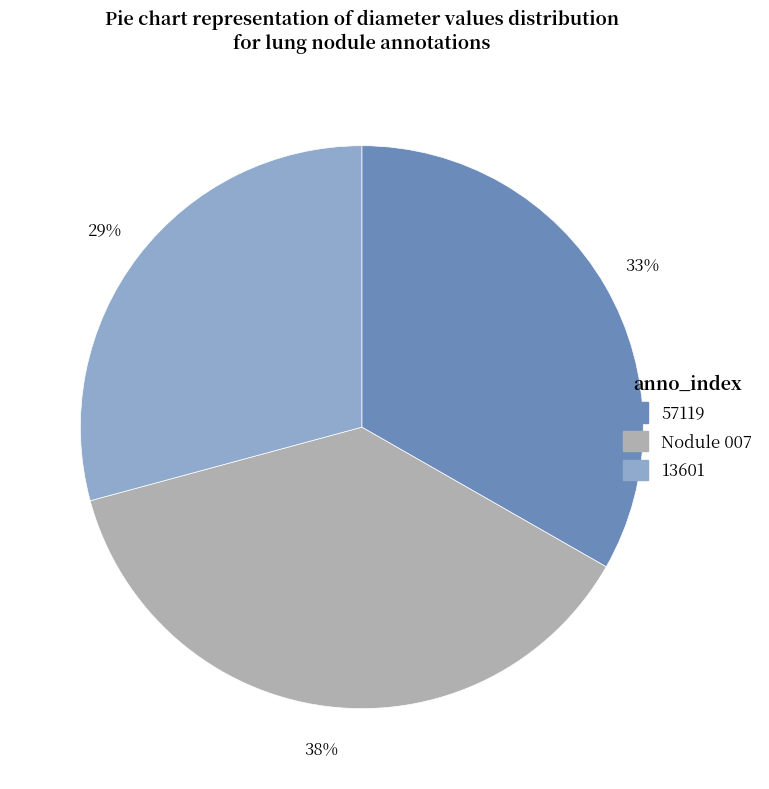

Which slice is the largest?

Nodule 007